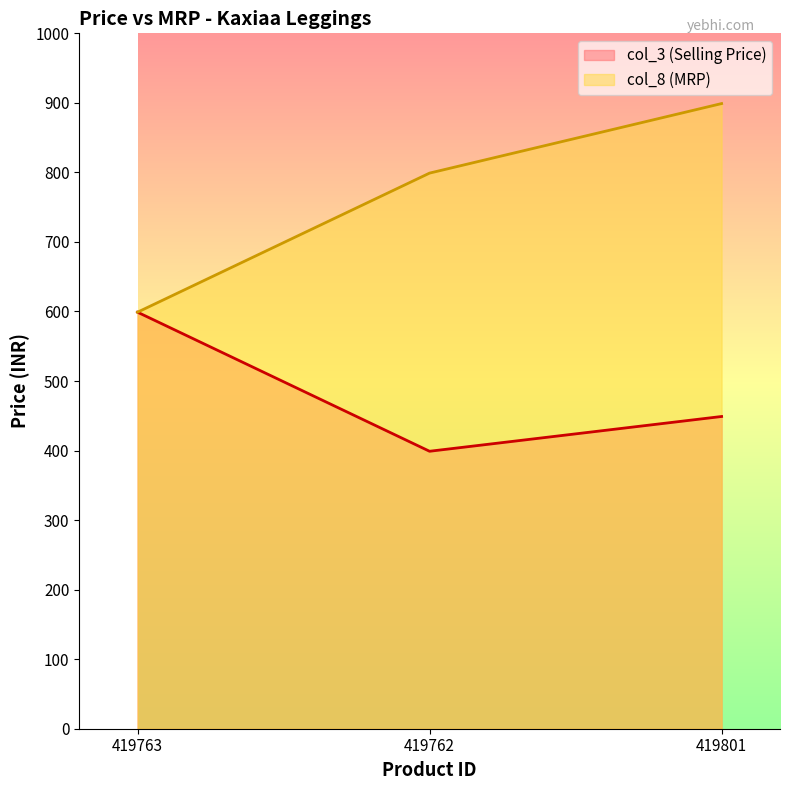

Reading left to right, transcribe all the data shown in this chart.

col_3 (Selling Price): 599	399	449
col_8 (MRP): 599	799	899